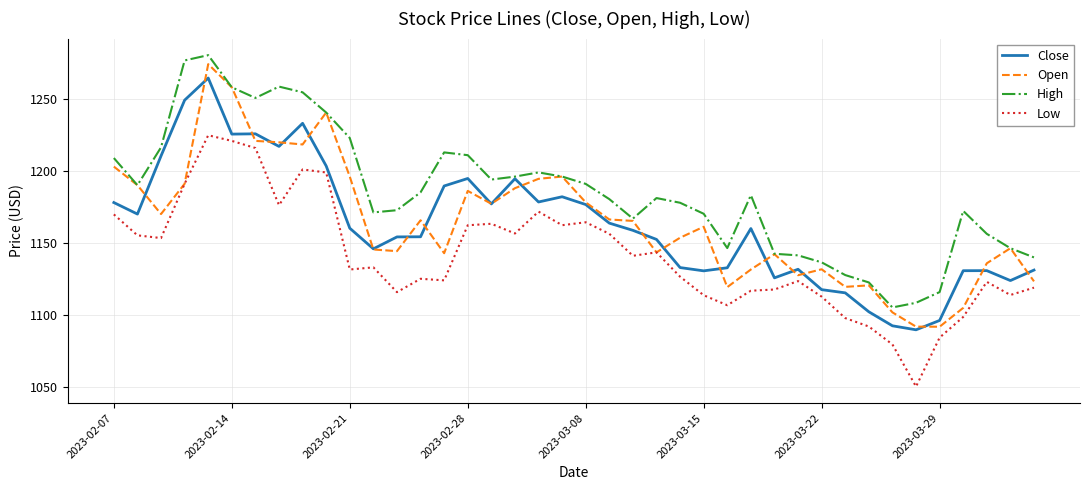

What is the minimum value for Open?

1092.1